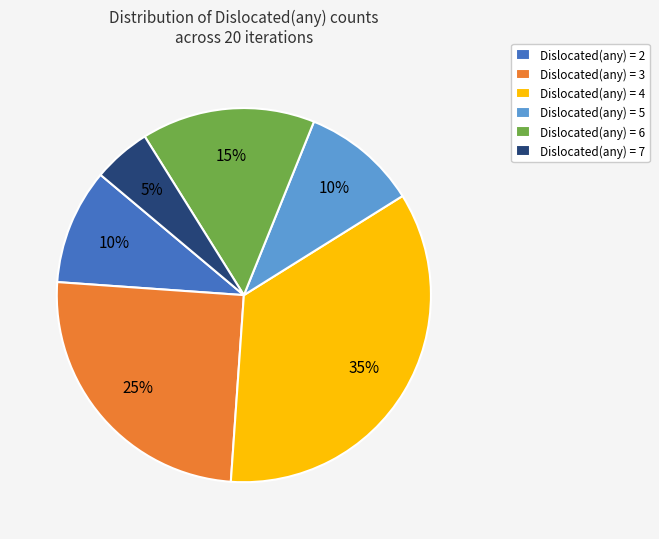

Is there a majority slice in this chart?

No